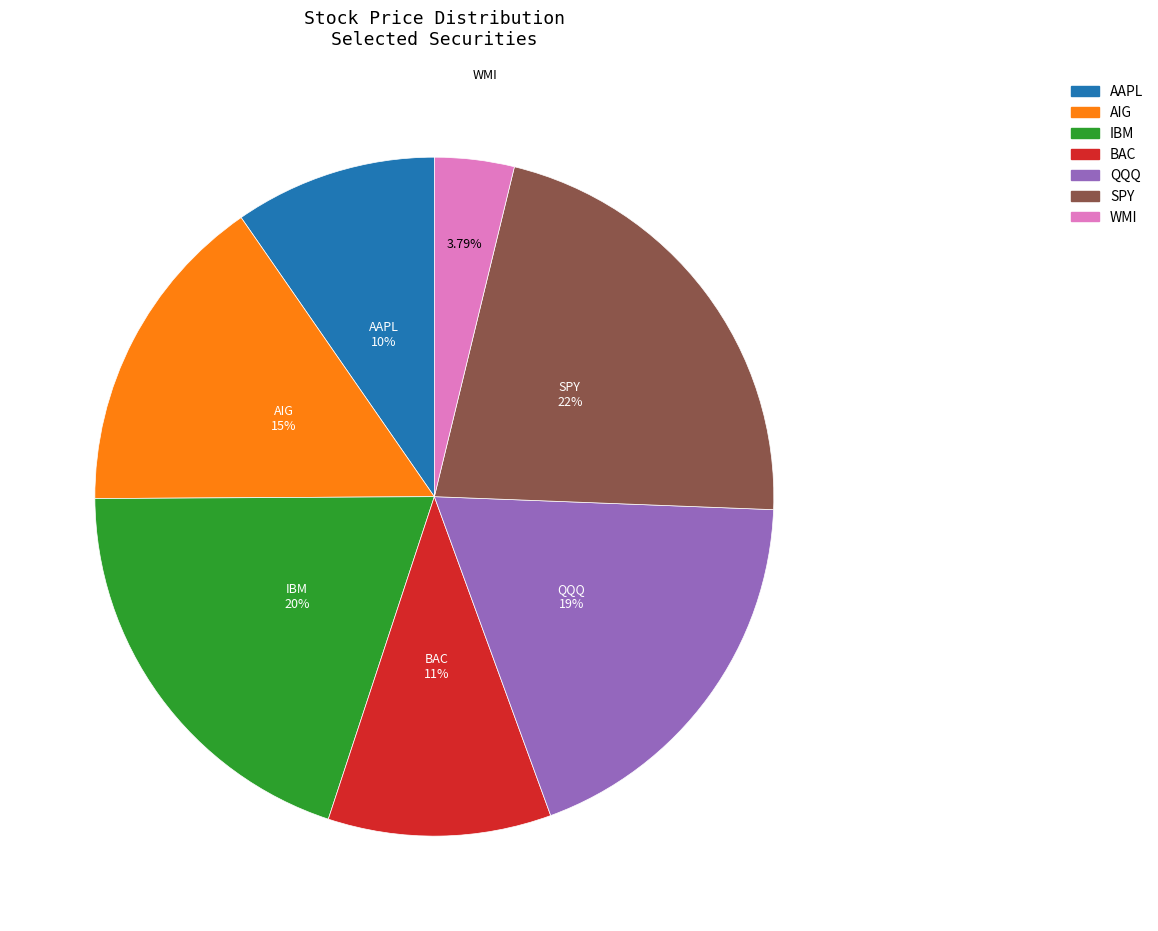

To the nearest percent, what is the average slice percentage?

14%